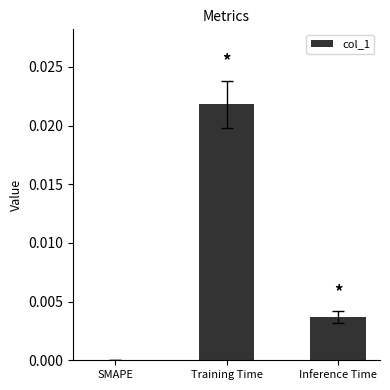

The chart shows a value of 0.0 at Training Time. True or false?

True